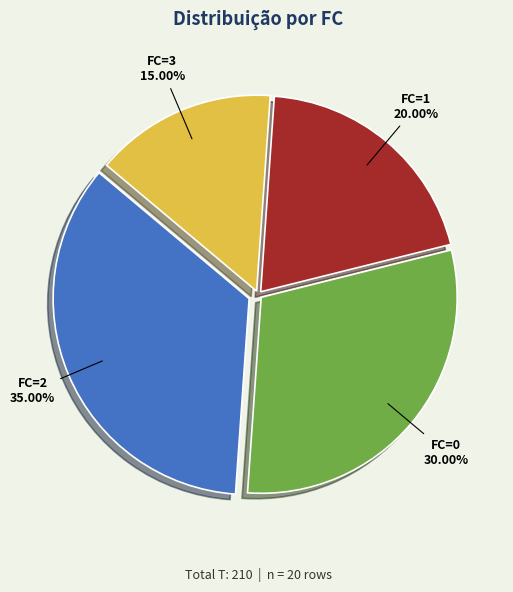

Combined, what portion of the pie is FC=1 and FC=0?

50.0%